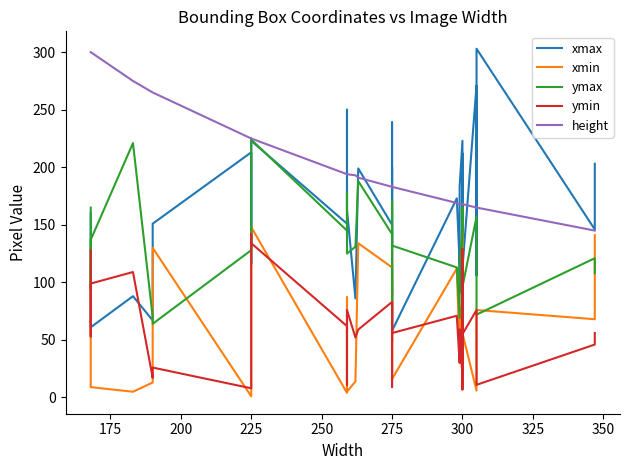

Which series changed the most between 275 and 300?

ymin